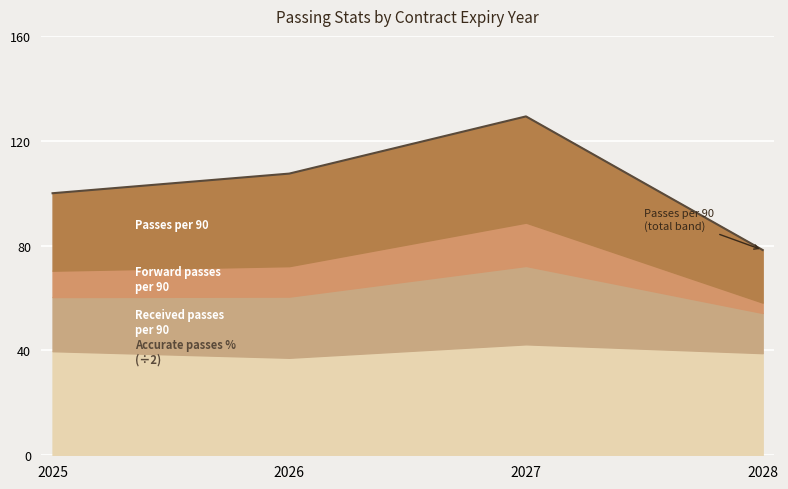

At which category is the sum across all series the highest?

2027